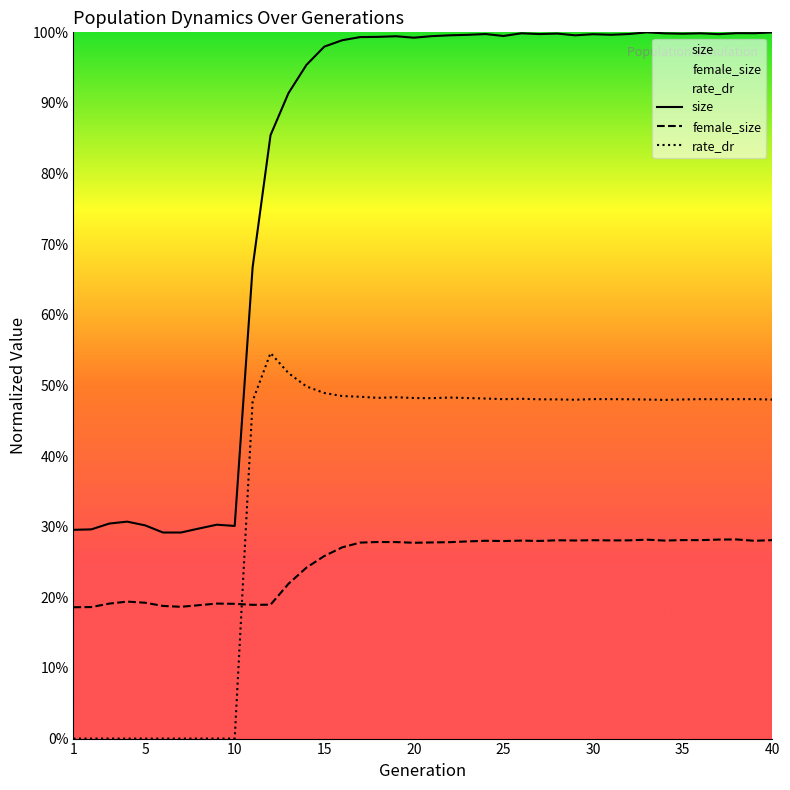

Reading right to left, extract all data points from this chart.

size: 1.0	1.0	1.0	1.0	1.0	1.0	1.0	1.0	1.0	1.0	1.0	1.0	1.0	1.0	1.0	1.0	1.0	1.0	1.0	1.0	1.0	1.0	1.0	1.0	1.0	1.0	1.0	0.9	0.9	0.7	0.3	0.3	0.3	0.3	0.3	0.3	0.3	0.3	0.3	0.3
female_size: 0.3	0.3	0.3	0.3	0.3	0.3	0.3	0.3	0.3	0.3	0.3	0.3	0.3	0.3	0.3	0.3	0.3	0.3	0.3	0.3	0.3	0.3	0.3	0.3	0.3	0.3	0.2	0.2	0.2	0.2	0.2	0.2	0.2	0.2	0.2	0.2	0.2	0.2	0.2	0.2
rate_dr: 0.5	0.5	0.5	0.5	0.5	0.5	0.5	0.5	0.5	0.5	0.5	0.5	0.5	0.5	0.5	0.5	0.5	0.5	0.5	0.5	0.5	0.5	0.5	0.5	0.5	0.5	0.5	0.5	0.5	0.5	0.0	0.0	0.0	0.0	0.0	0.0	0.0	0.0	0.0	0.0